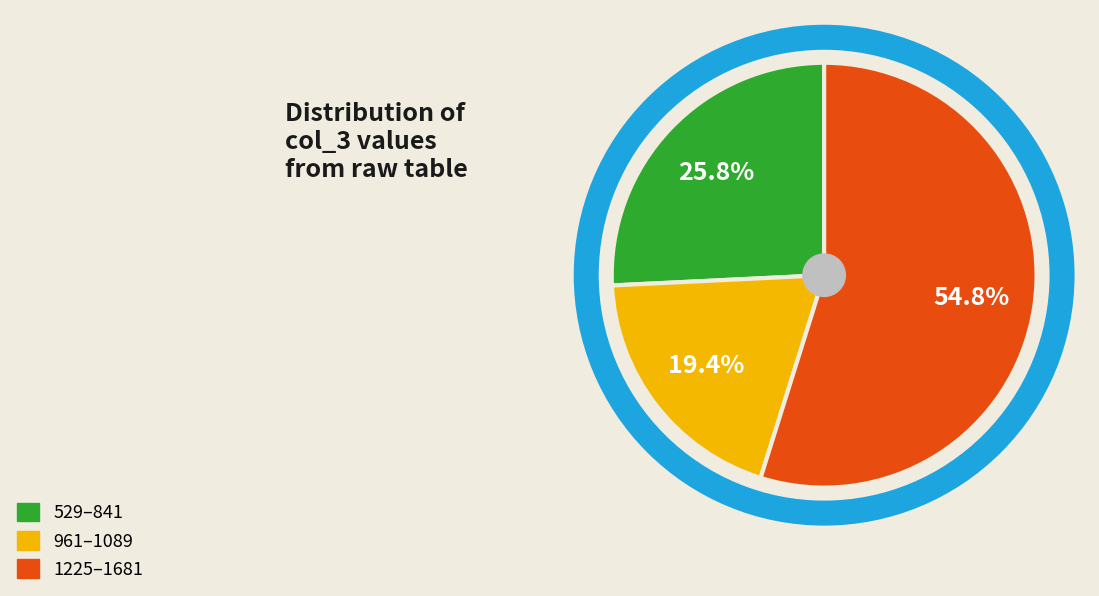

Is there any slice that represents more than half of the pie?

Yes